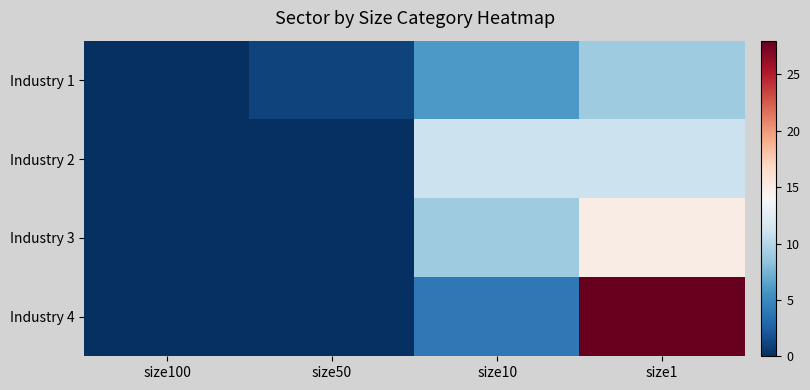

At which category is the sum across all series the highest?

size1